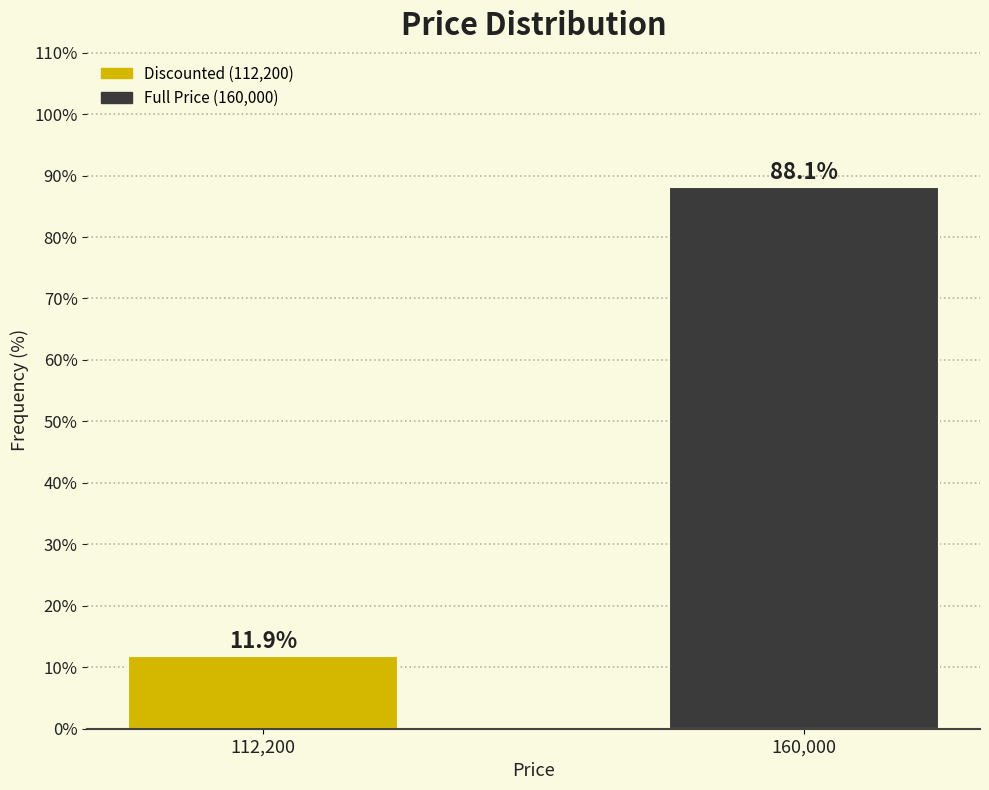

Reading left to right, transcribe all the data shown in this chart.

112,200=11.9	160,000=88.1